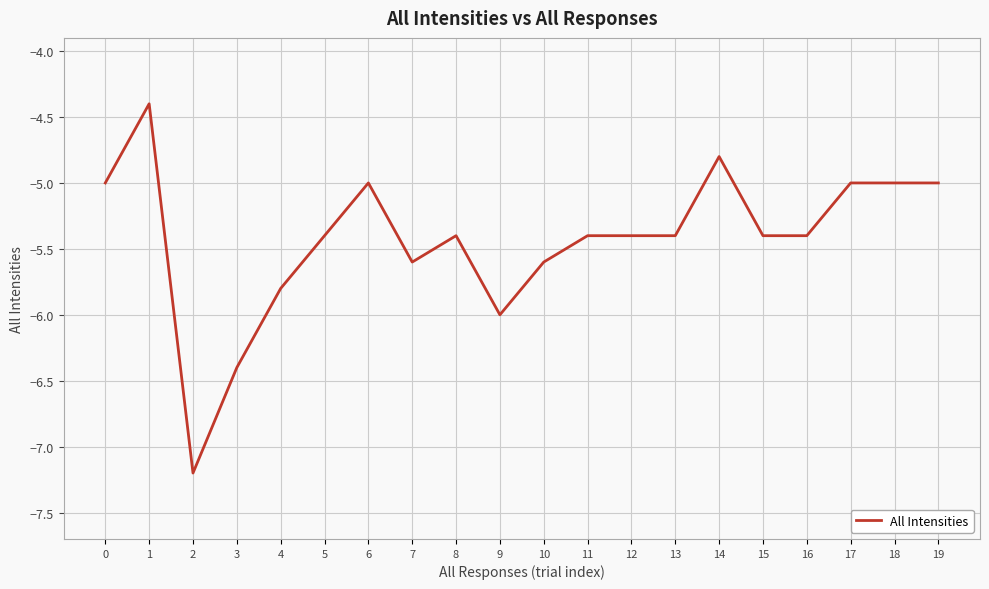

Is it true that the value at 9 is -6.0?

True